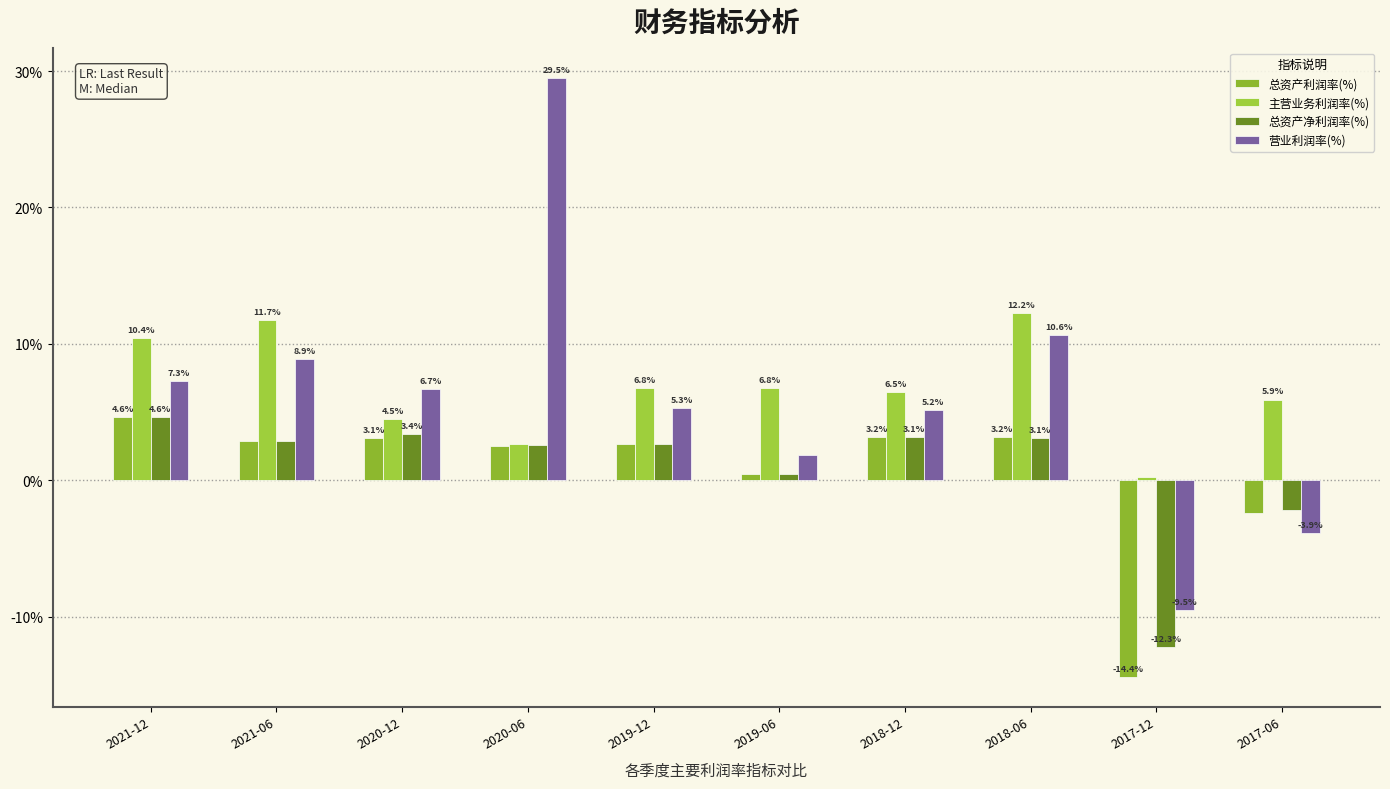

What is the smallest value displayed?

-14.4